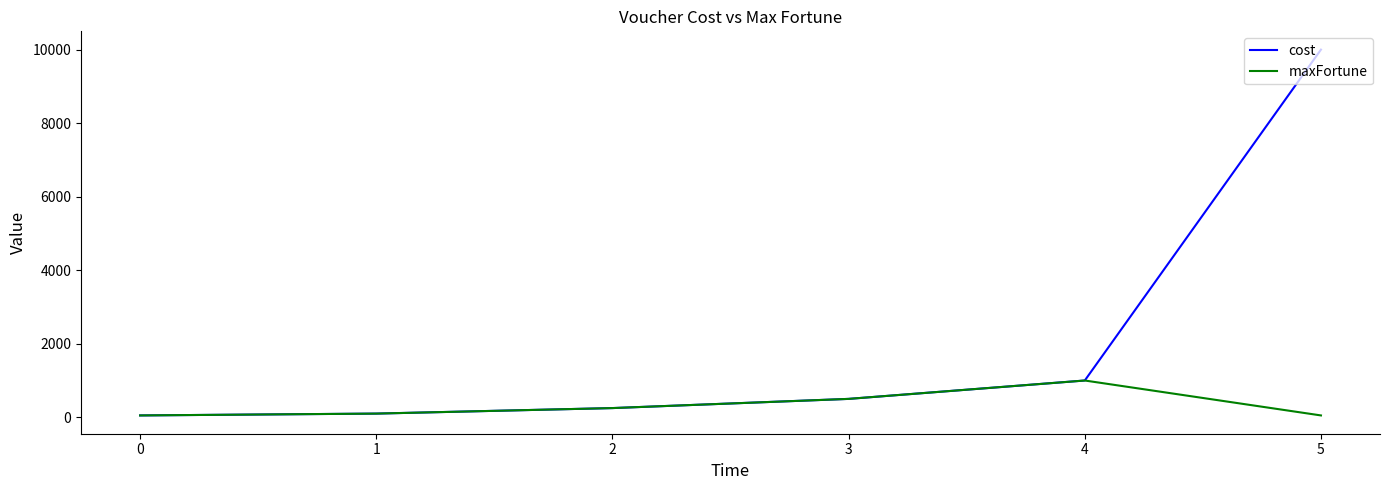

Where is maxFortune nearest to the value 525?

3